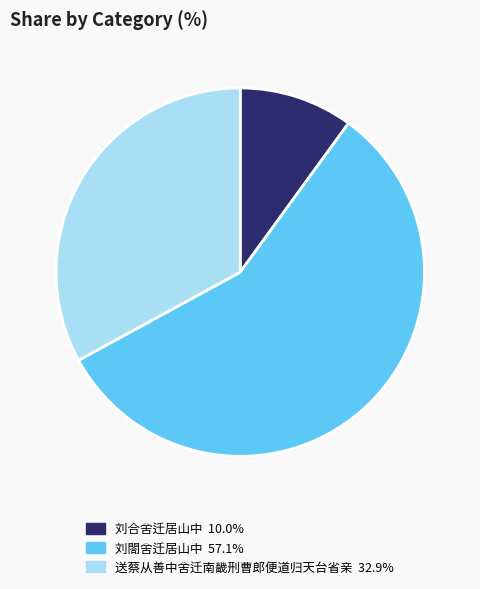

Rank the categories by value from lowest to highest.

刘合舍迁居山中, 送蔡从善中舍迁南畿刑曹郎便道归天台省亲, 刘閤舍迁居山中